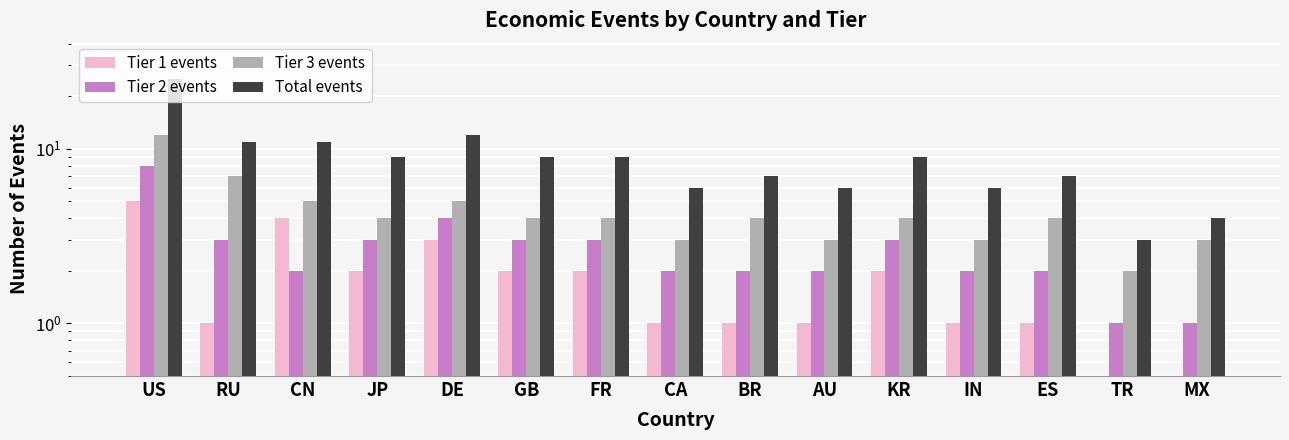

What is the highest value of the Tier 1 events series?

5.0